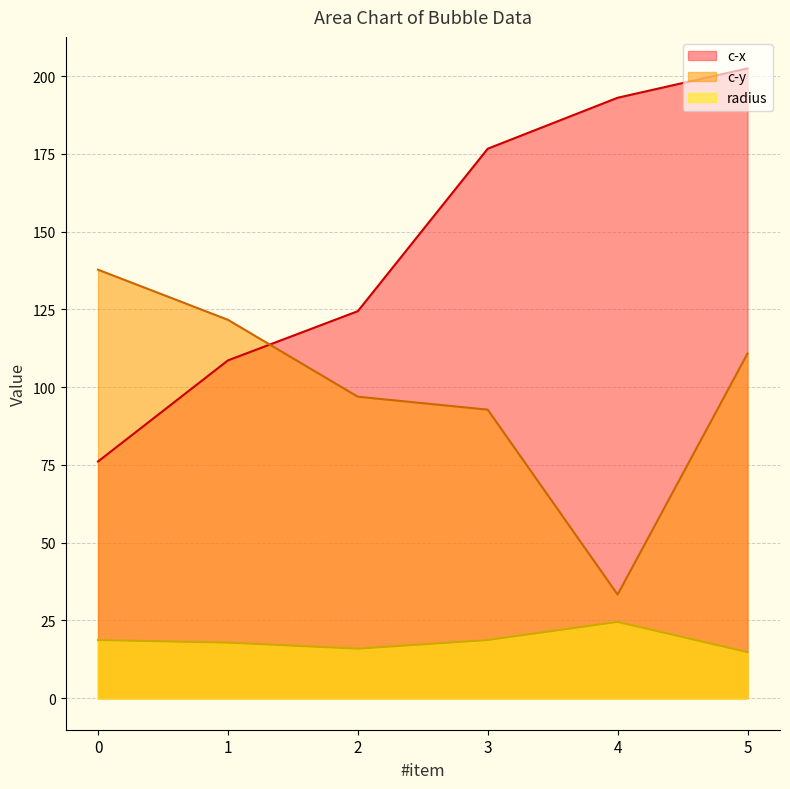

How many data points does each series have?

6